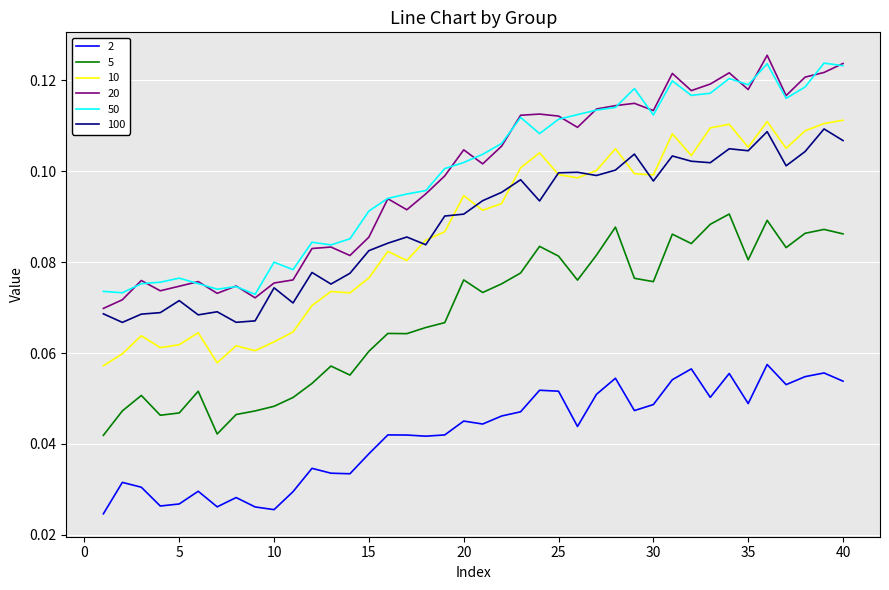

True or false: 10 and 2 intersect in this chart.

False